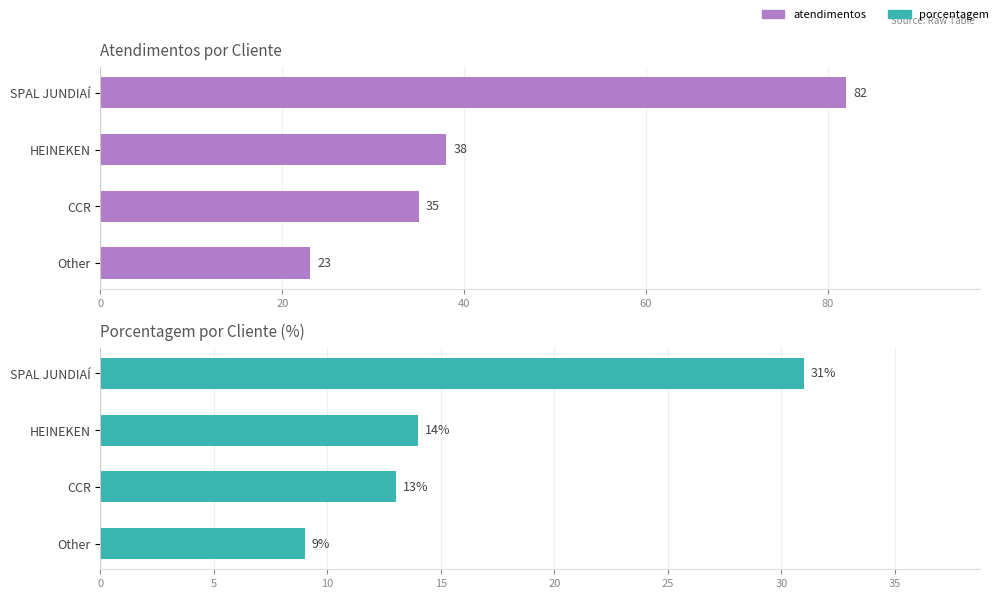

How many data points in atendimentos are above 38?

1